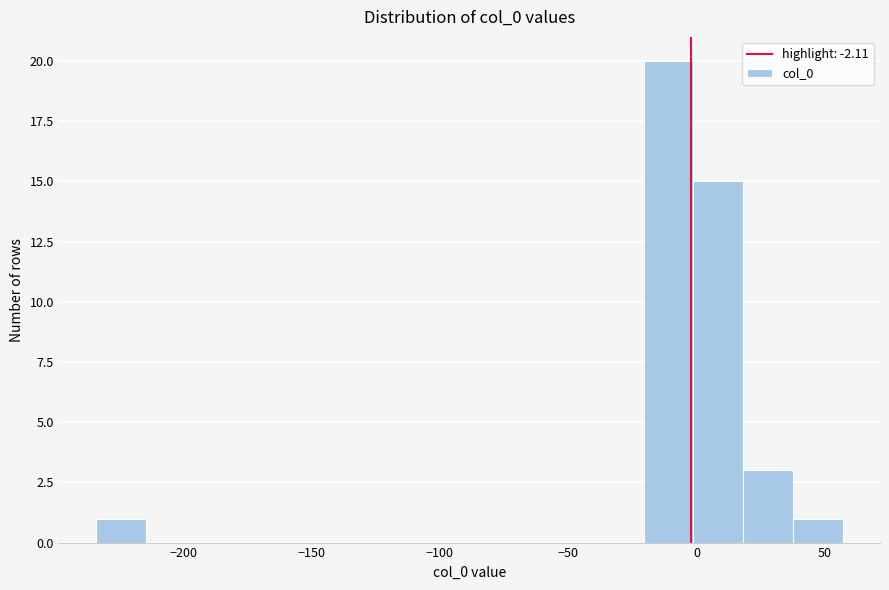

Around what value on the x-axis is the tallest bar? Give the approximate position of its centre, as read against the axis.

-10